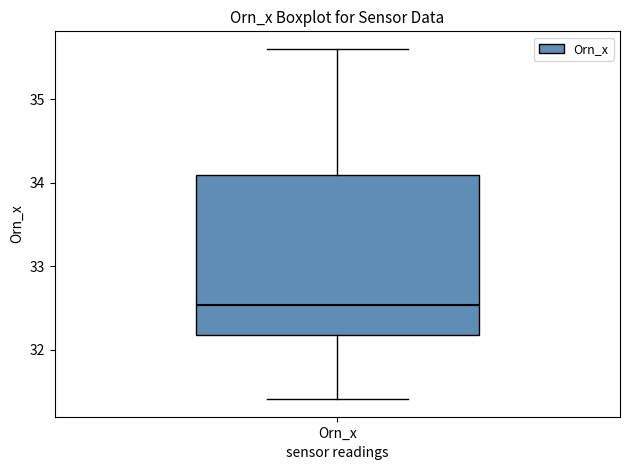

Where does the upper whisker of the box for Orn_x end on the y-axis? The values are not printed on the chart, so give them approximately, as read against the axis.

35.6